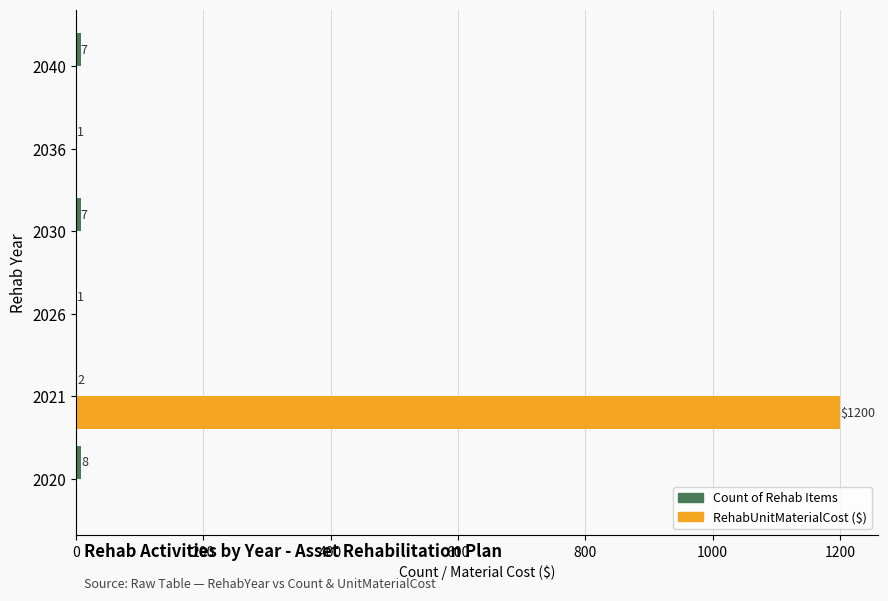

True or false: RehabUnitMaterialCost ($) has a value of 713 at 2021.

False